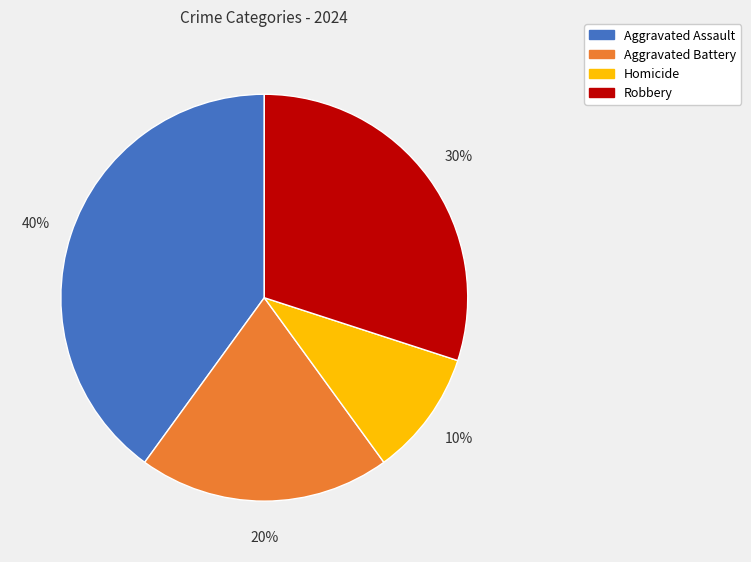

Is it true that Robbery is 25% of the pie?

False